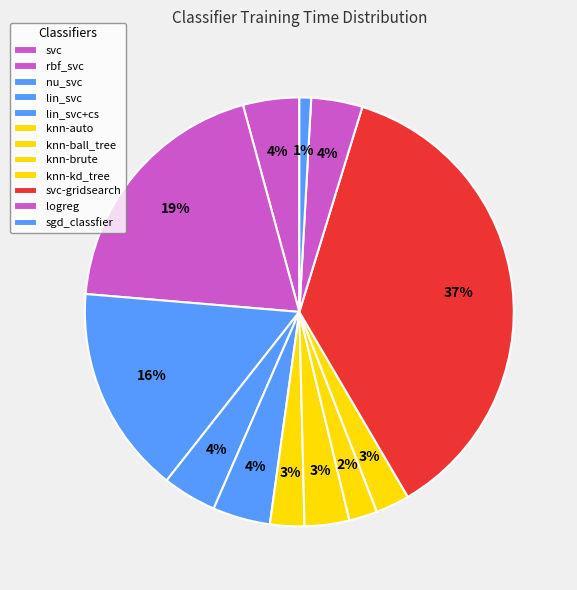

What is the change in value from rbf_svc to lin_svc+cs?

-1.4